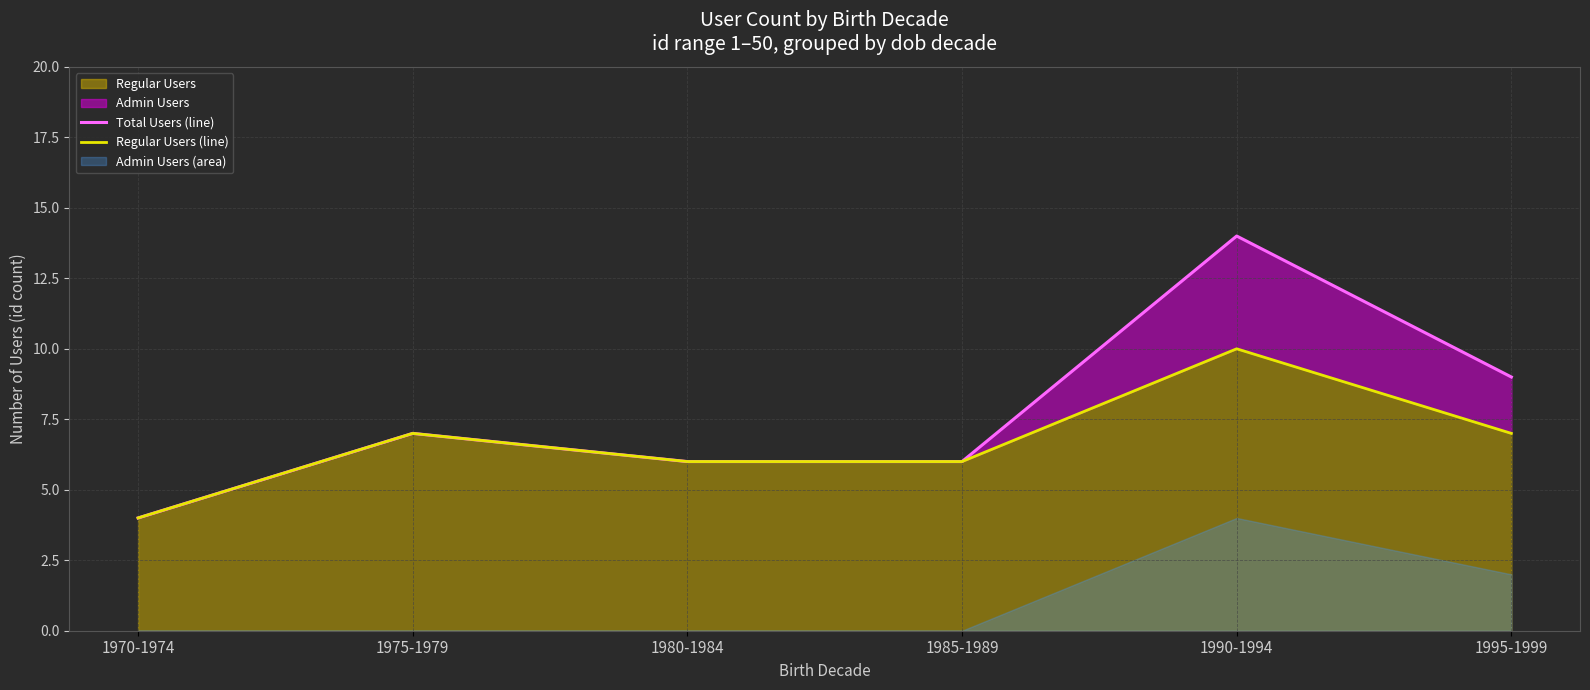

What is the value of the Regular Users (line) point at the 5th from the left?

10